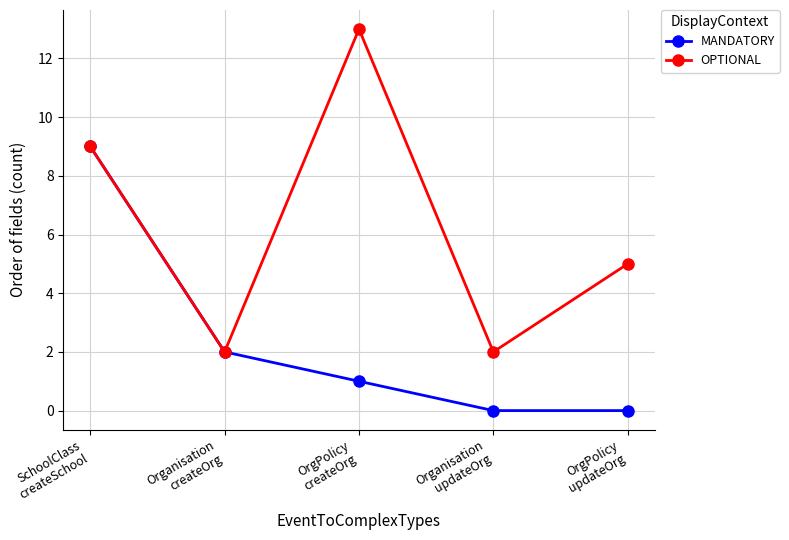

Which series has the widest spread of values?

OPTIONAL